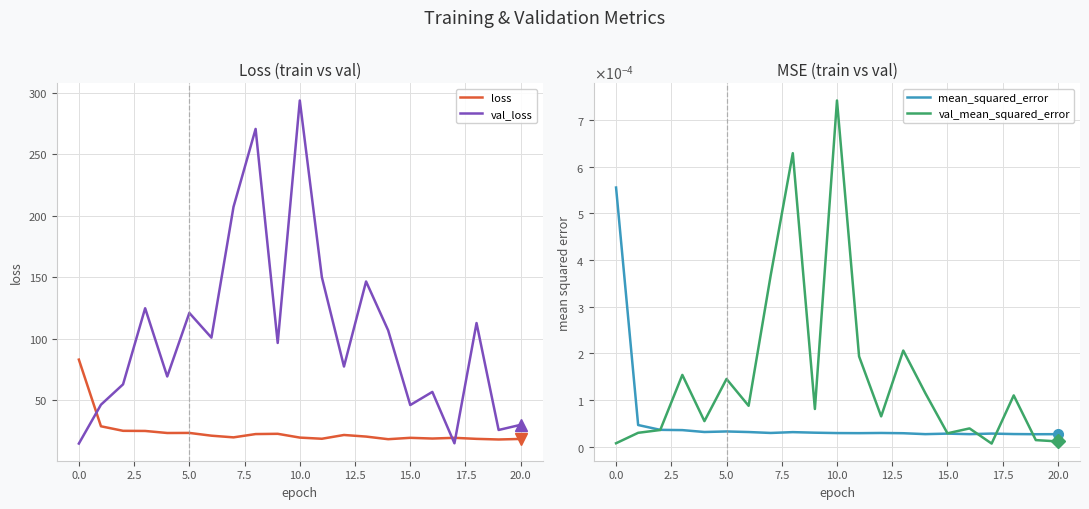

Rank the series at 5.0 from lowest to highest value.

mean_squared_error, val_mean_squared_error, loss, val_loss